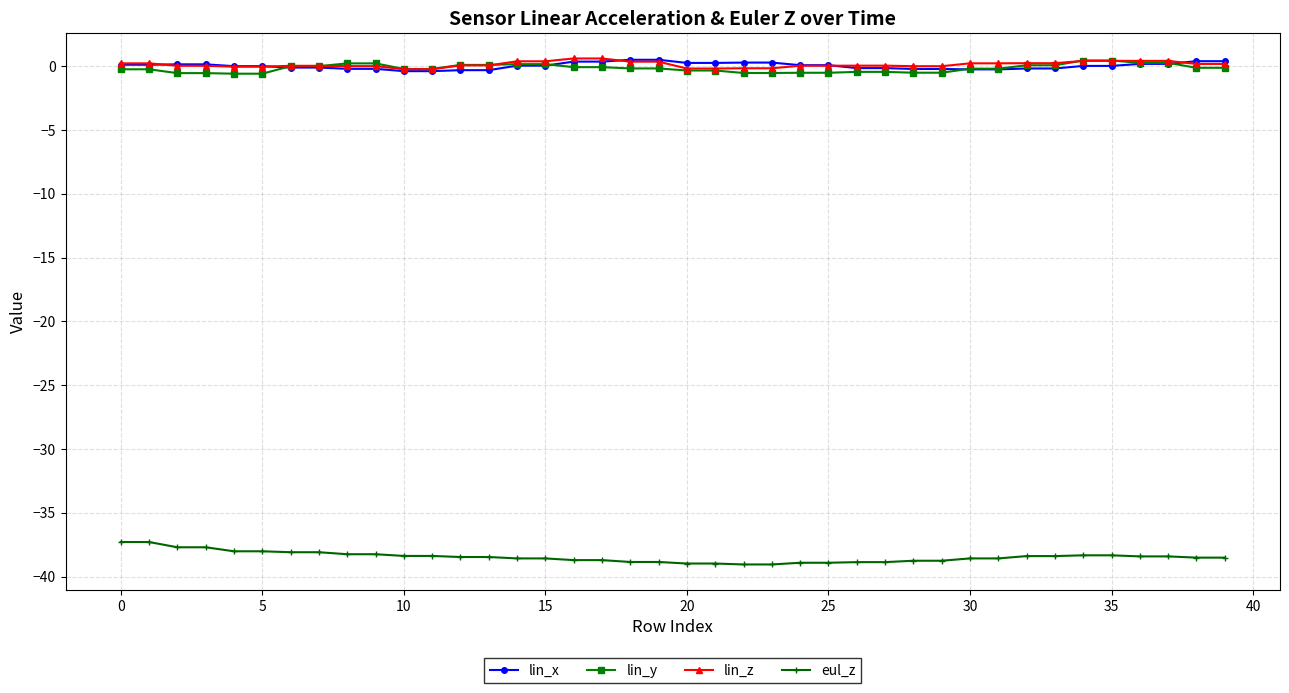

Count the number of categories in the chart.

40